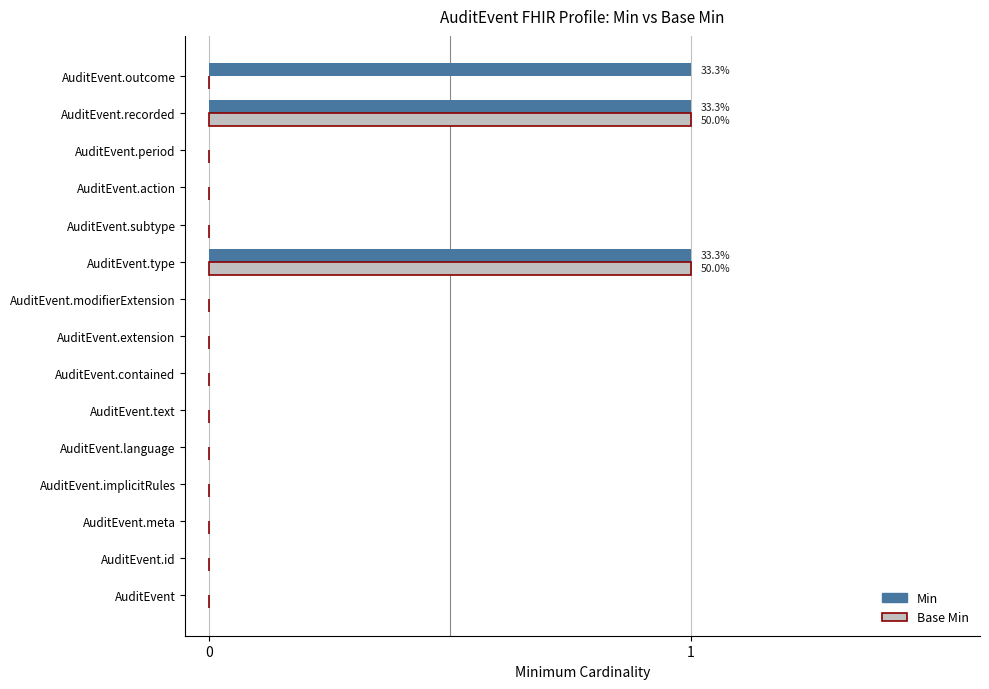

Which series has the largest total across all categories?

Min